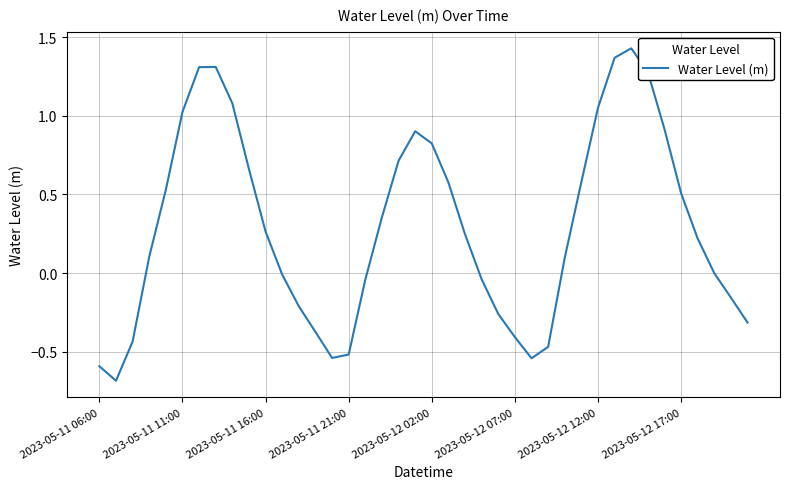

What is the smallest value displayed?

-0.7